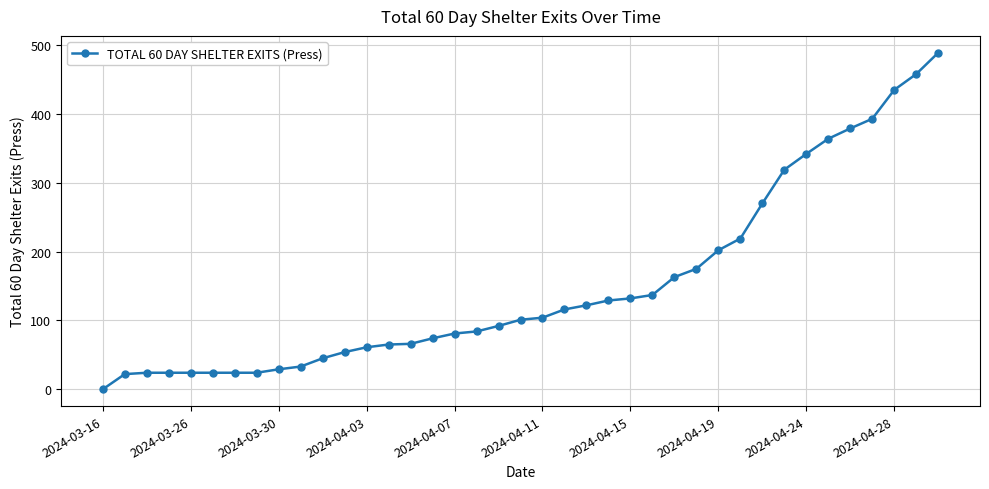

What is the sum of all values?

5899